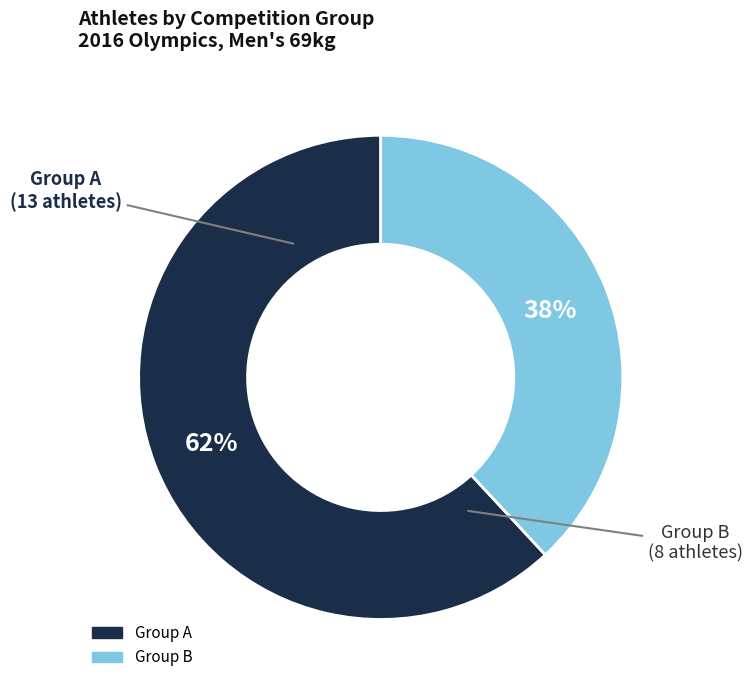

To the nearest percent, what is the average slice percentage?

50%